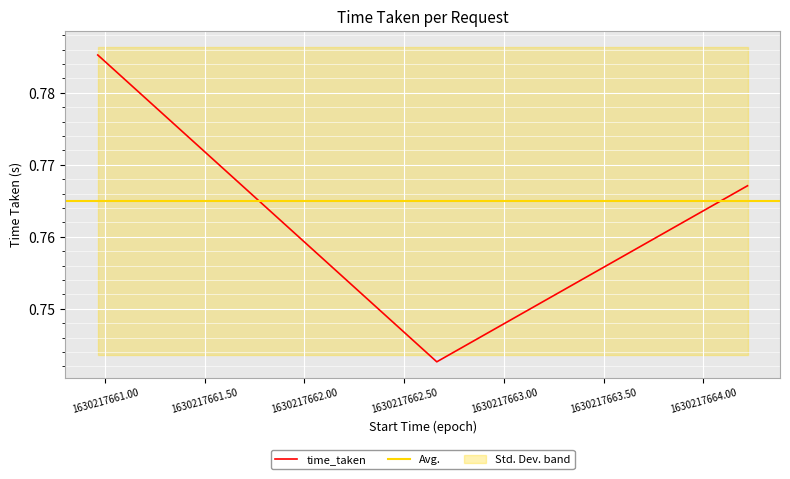

Reading right to left, extract all data points from this chart.

1630217664.2208254=0.8	1630217662.6632998=0.7	1630217660.9639568=0.8